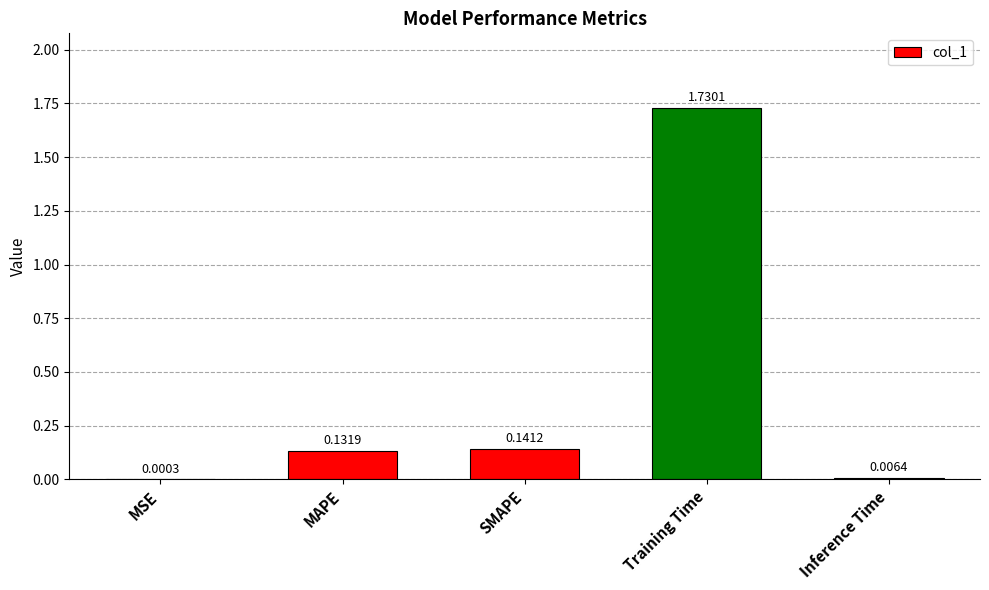

Which has a higher value, Training Time or Inference Time?

Training Time